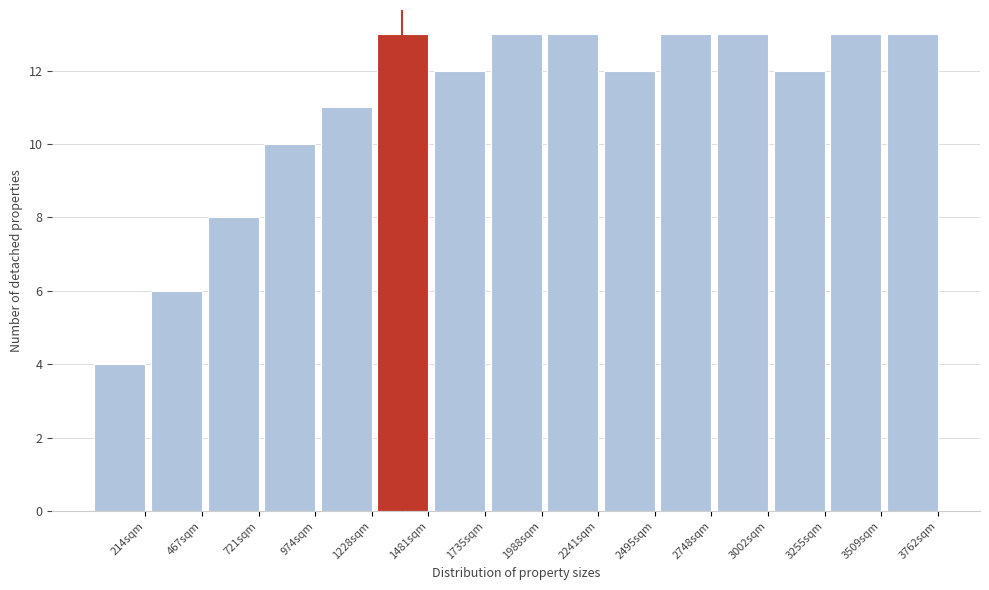

Reading right to left, extract all data points from this chart.

3762sqm=13	3509sqm=13	3255sqm=12	3002sqm=13	2748sqm=13	2495sqm=12	2241sqm=13	1988sqm=13	1735sqm=12	1481sqm=13	1228sqm=11	974sqm=10	721sqm=8	467sqm=6	214sqm=4